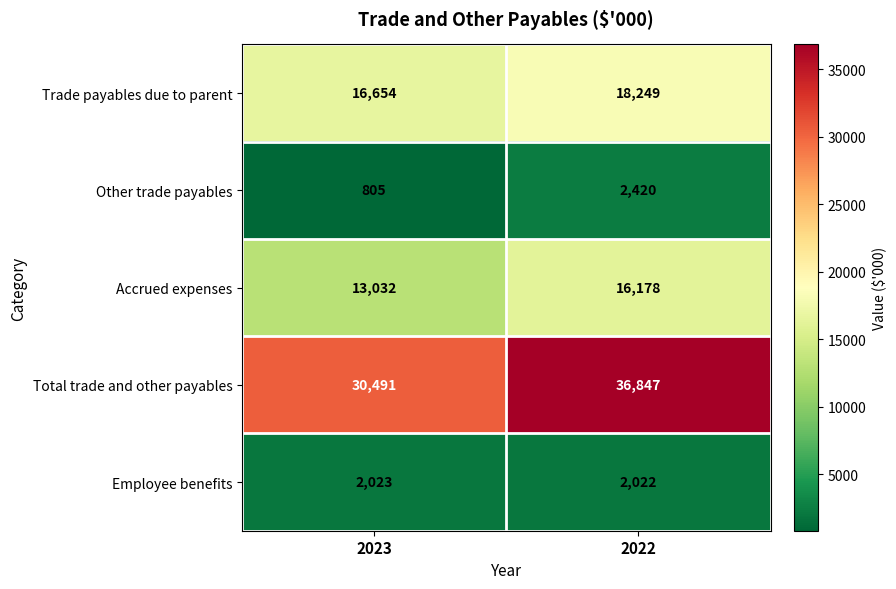

At how many categories does at least one series exceed 35226?

1